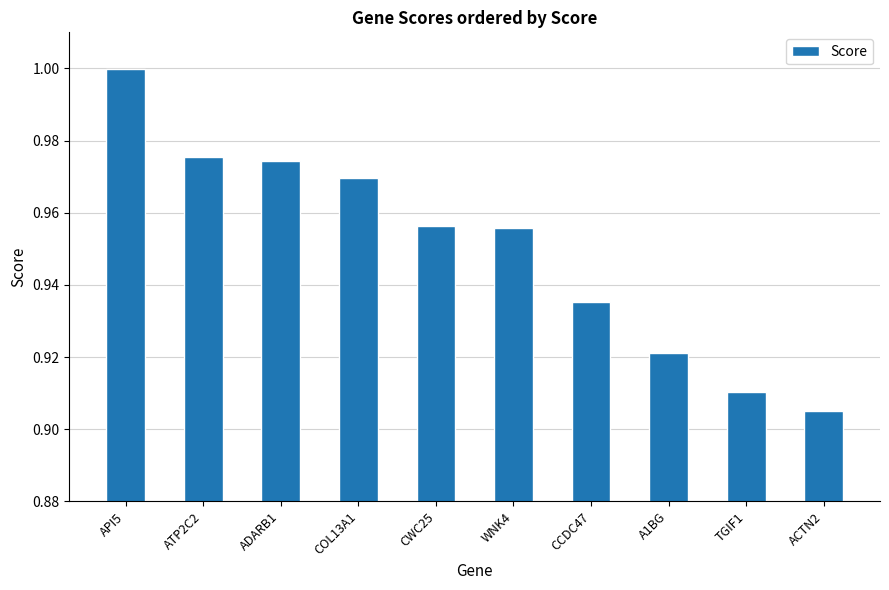

What is the sum of the values at A1BG and ACTN2?

1.8